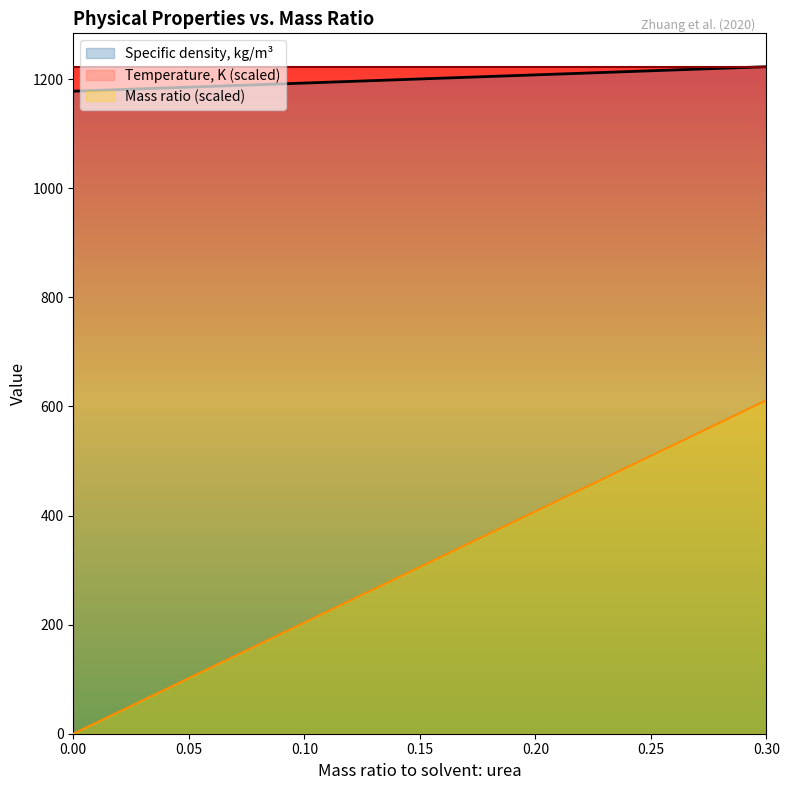

Between 0.1 and 0.3, which is larger?

0.3